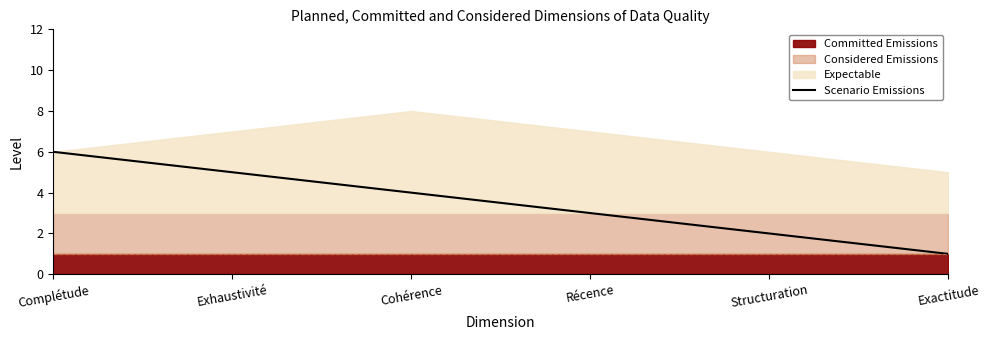

True or false: the data shows 3 at Récence.

True